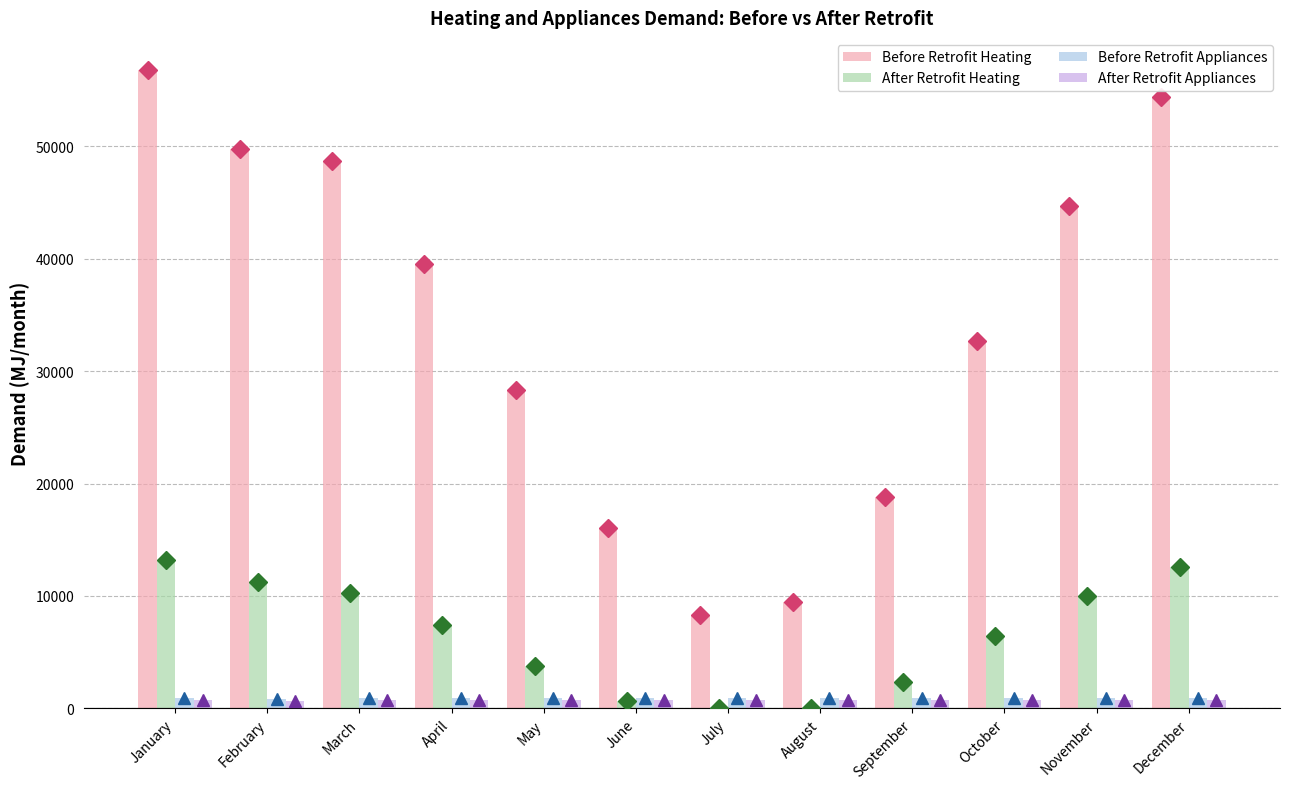

What is the highest value of the After Retrofit Appliances series?

753.6